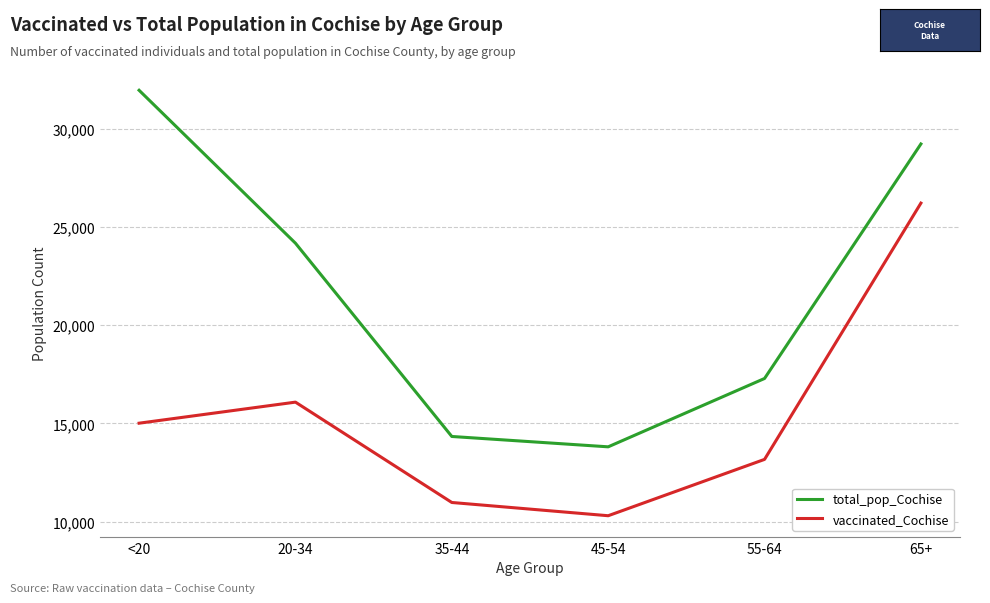

What are all the series names shown in the legend?

total_pop_Cochise, vaccinated_Cochise